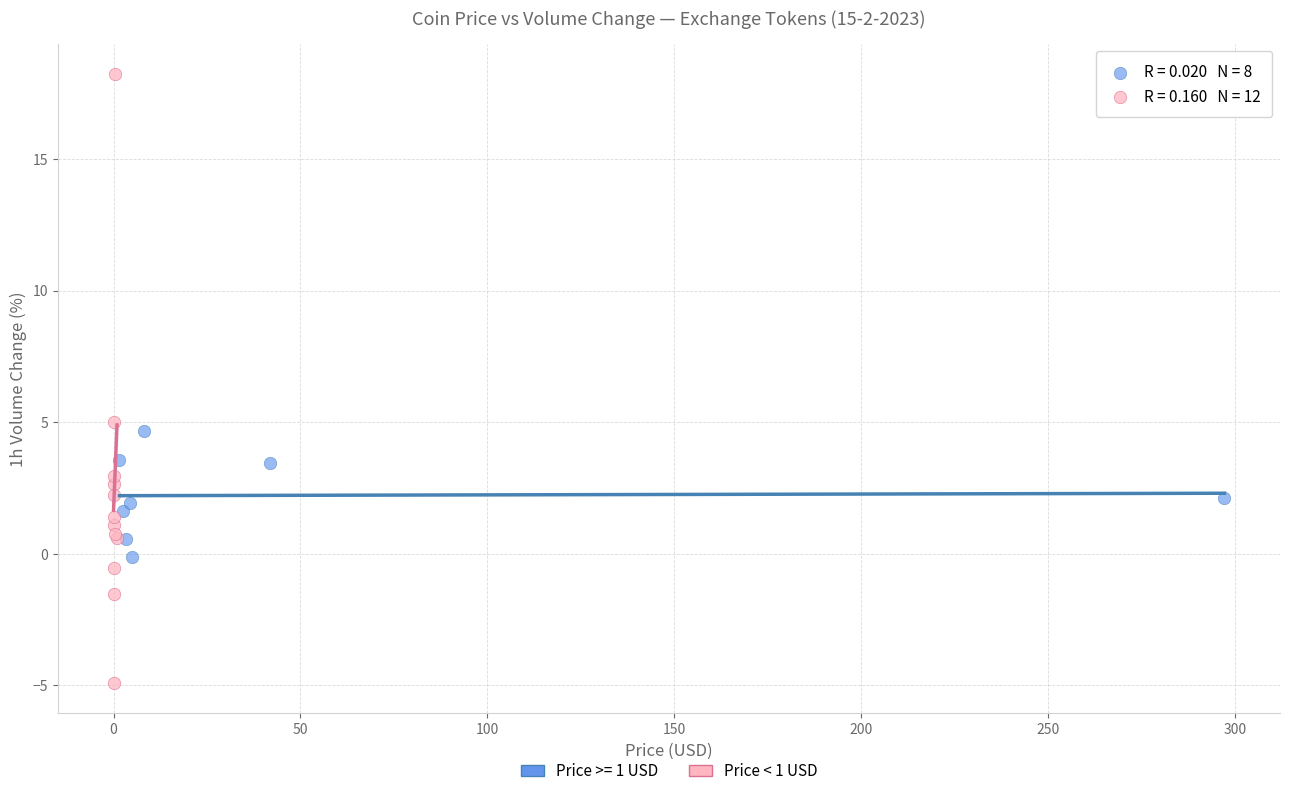

Which series contains the highest Y value?

Price < 1 USD